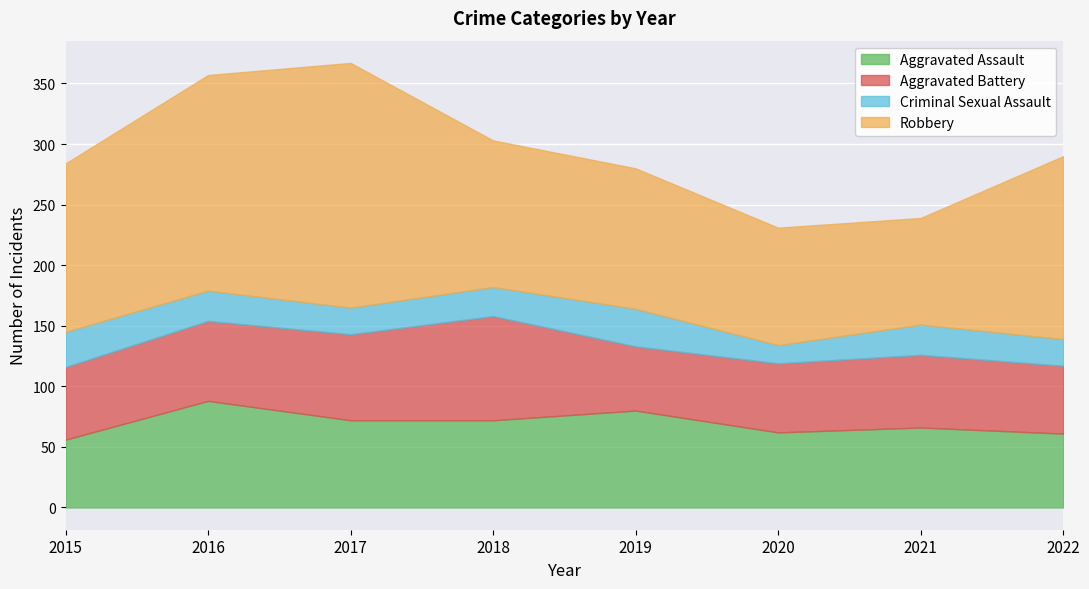

Is the value of Robbery at 2020 greater than the value of Aggravated Battery at 2016?

Yes